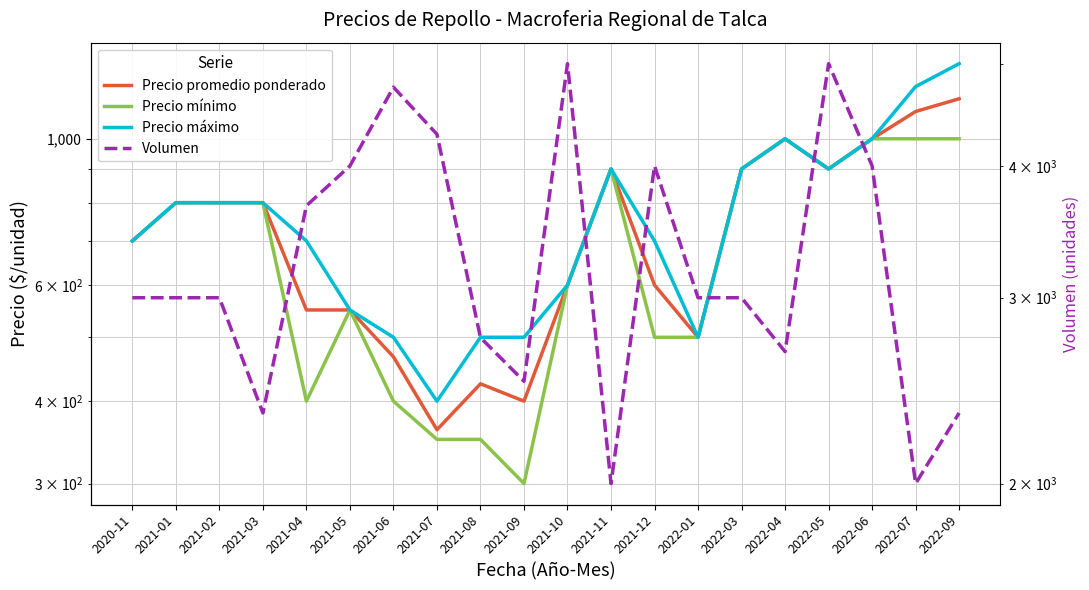

How many lines are shown in the chart?

4